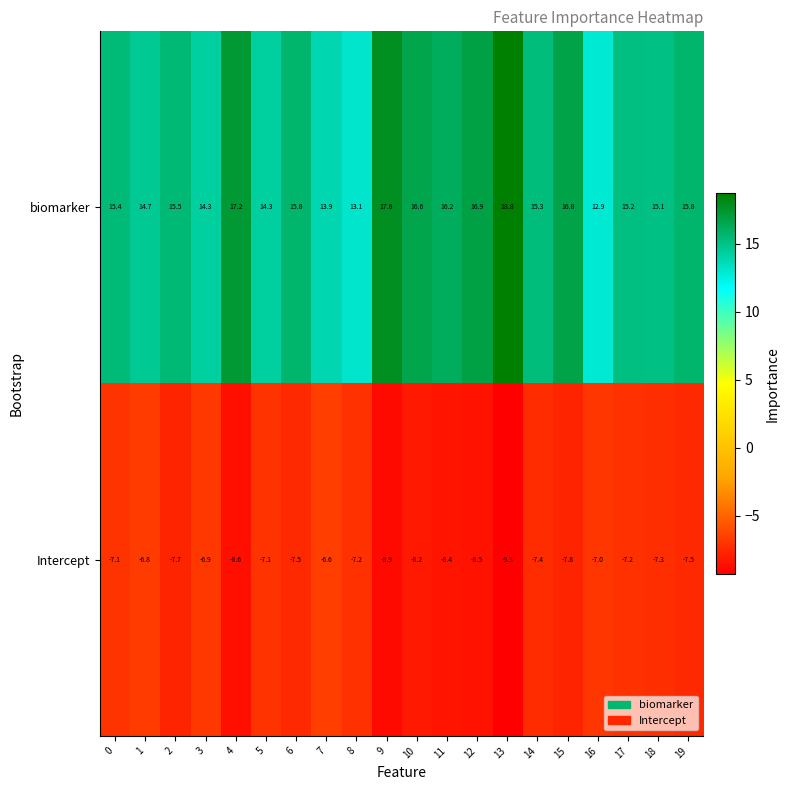

List the series in order of their peak value, lowest first.

Intercept, biomarker